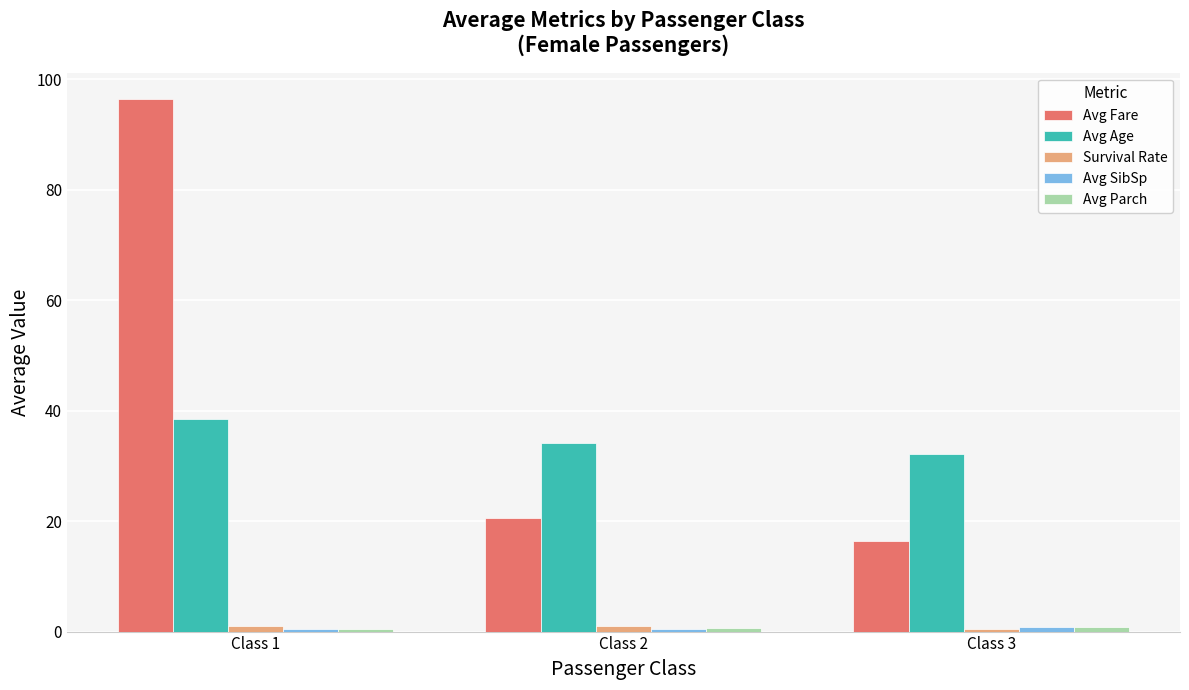

Between Class 2 and Class 3, which series saw the biggest shift?

Avg Fare